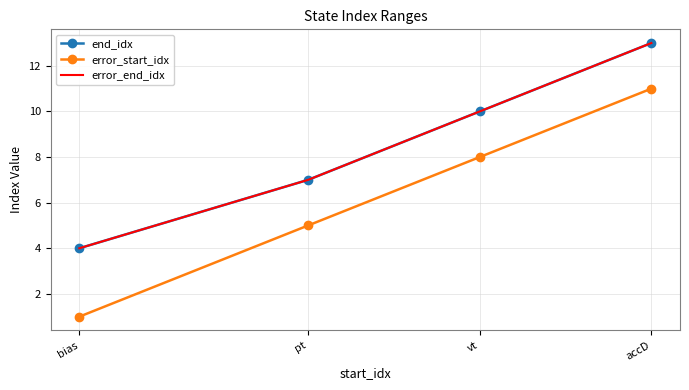

List the labels in order of error_end_idx value, smallest first.

bias, pt, vt, accD